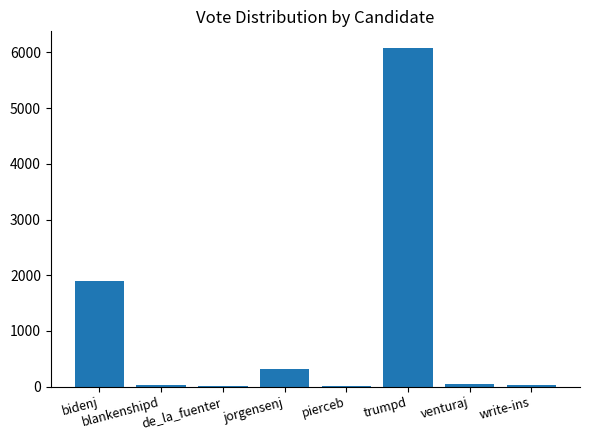

The chart shows a value of 8388 at trumpd. True or false?

False